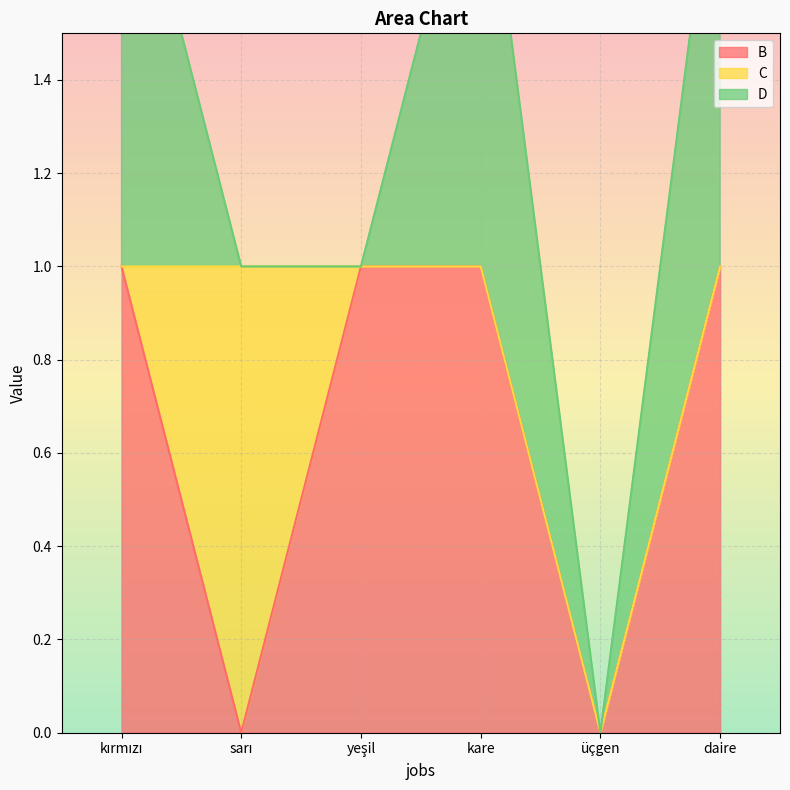

What is the label of the 4th point from the right?

yeşil